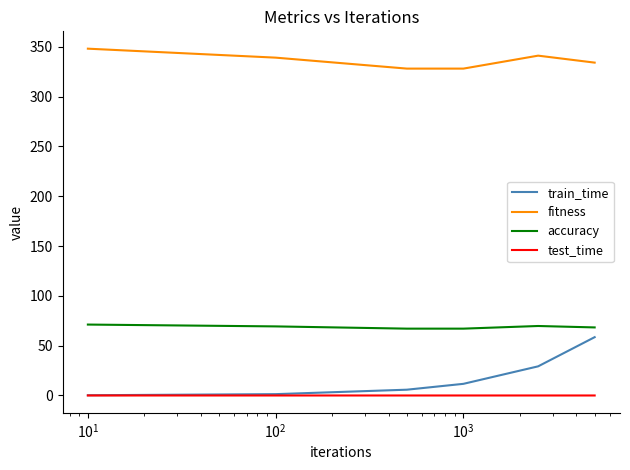

What is the difference between the maximum and minimum values in the accuracy series?

4.1